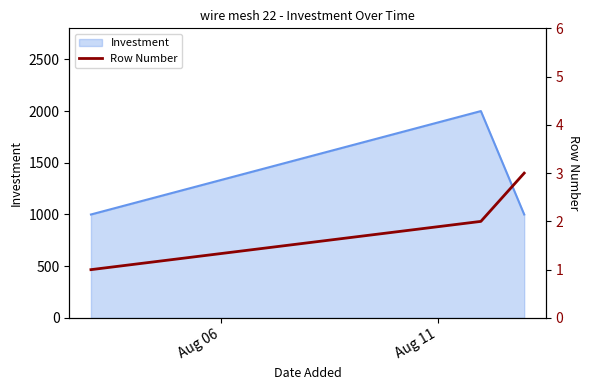

What is the minimum value for Investment?

1000